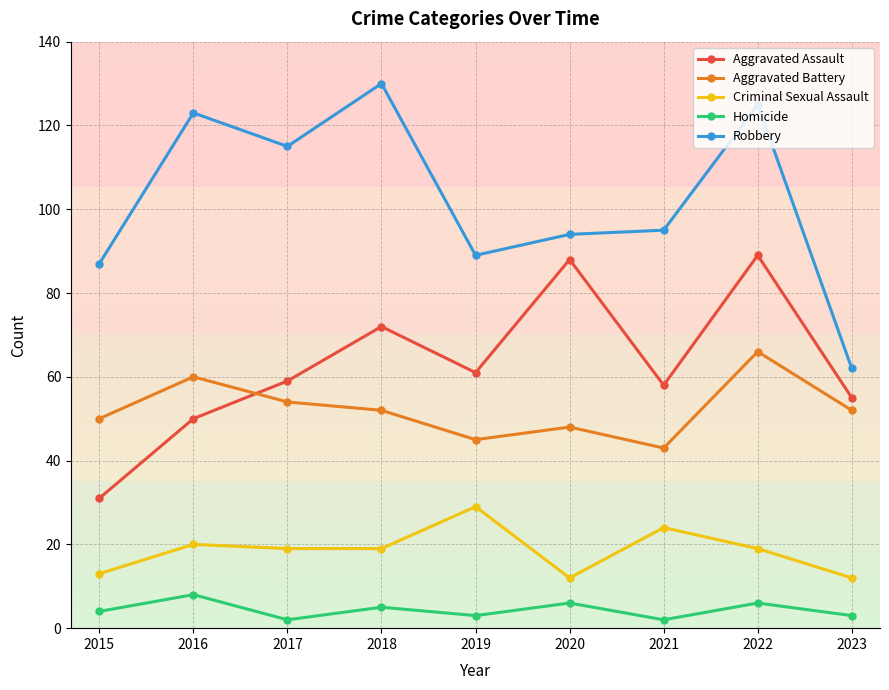

The Robbery series shows 191 at 2017. True or false?

False